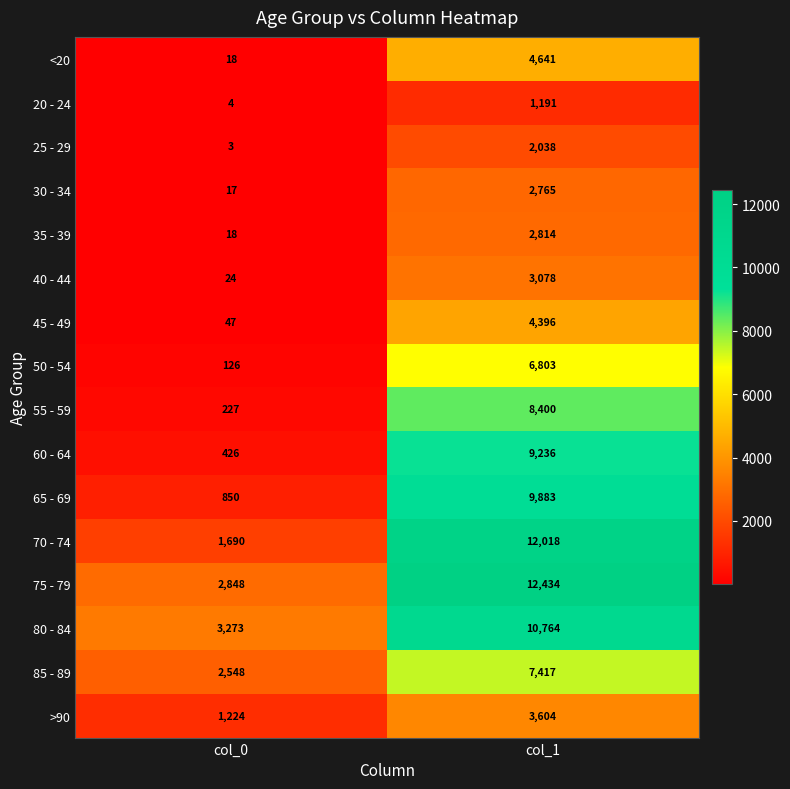

Which series has the widest spread of values?

70 - 74